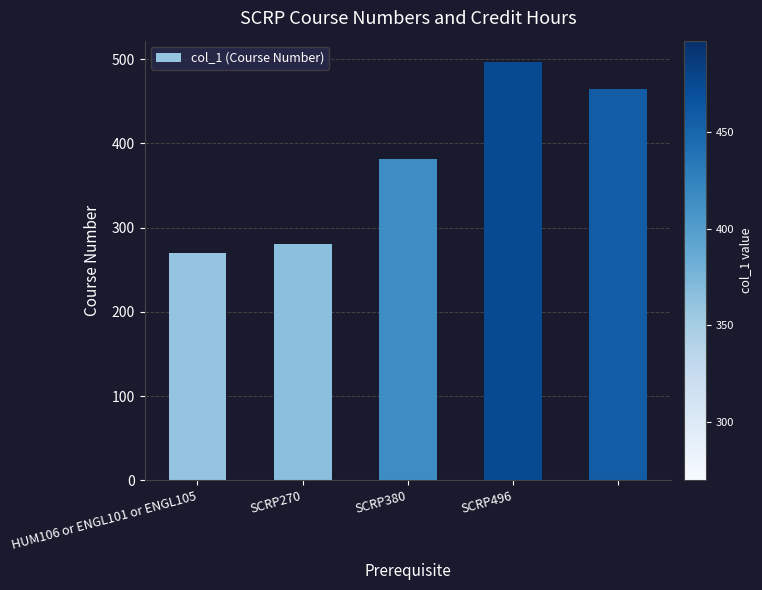

What is the difference between the second highest and second lowest values?

185